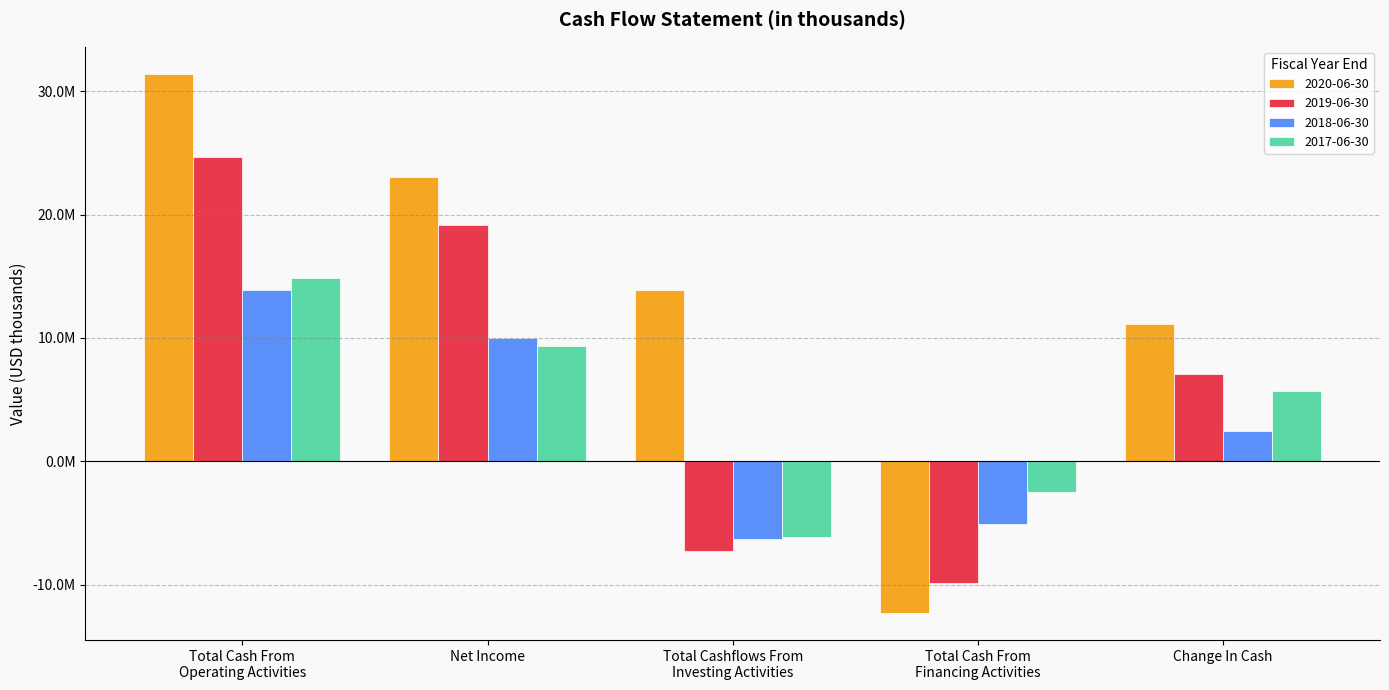

Does the chart contain stacked bars?

No